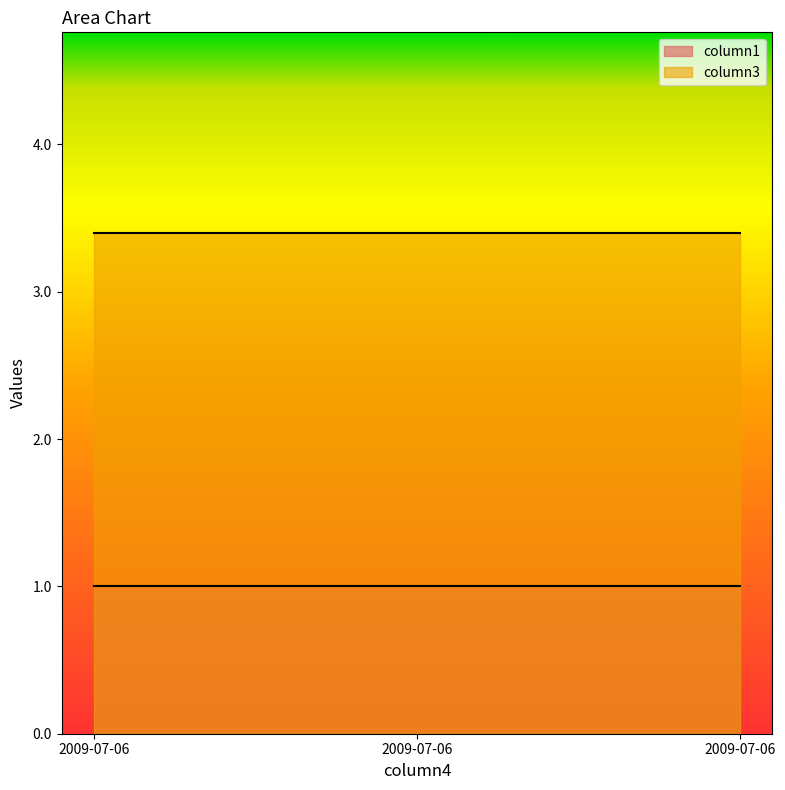

Which series changed the most between 2009-07-06 and 2009-07-06?

column1